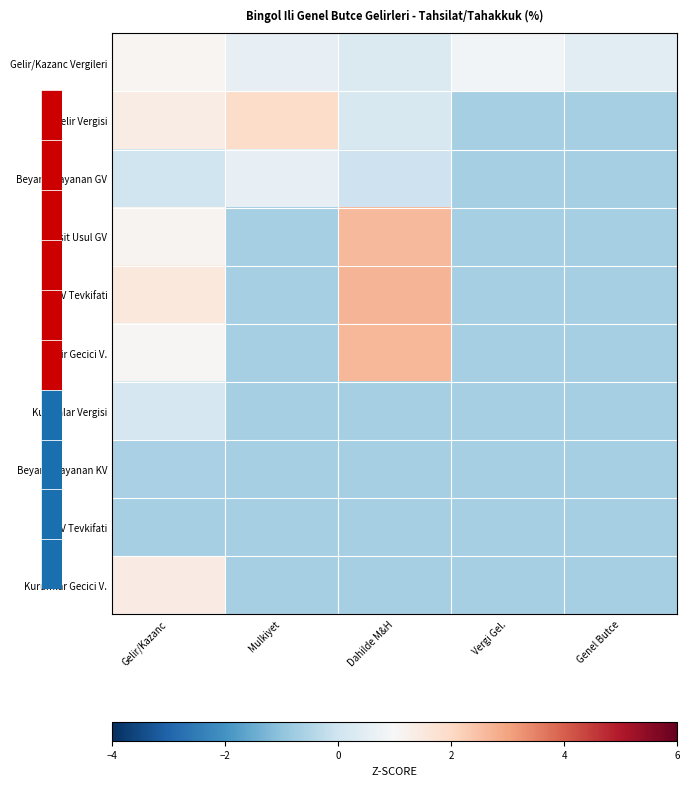

What is the spread (max minus min) of values at Mulkiyet?

2.6